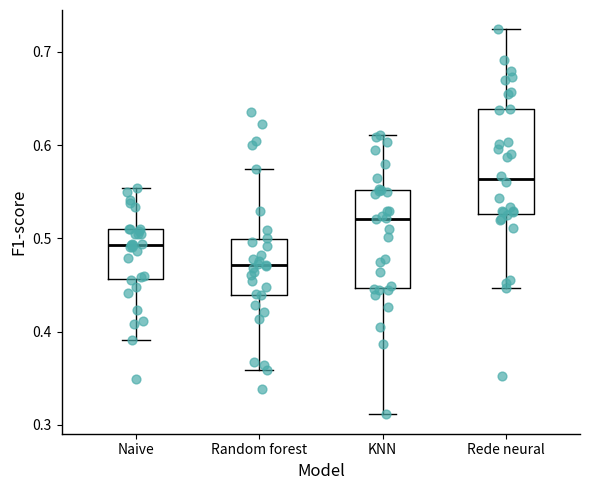

Reading left to right, transcribe this box plot: for each box, give where its median line is, the range the box spans, and where its two whiskers end, as read against the y-axis. The values are not printed on the chart, so give them approximately, as read against the axis.

Naive: median 0.49, box 0.46 to 0.51, whiskers 0.39 to 0.55
Random forest: median 0.47, box 0.44 to 0.50, whiskers 0.36 to 0.57
KNN: median 0.52, box 0.45 to 0.55, whiskers 0.31 to 0.61
Rede neural: median 0.56, box 0.53 to 0.64, whiskers 0.45 to 0.72